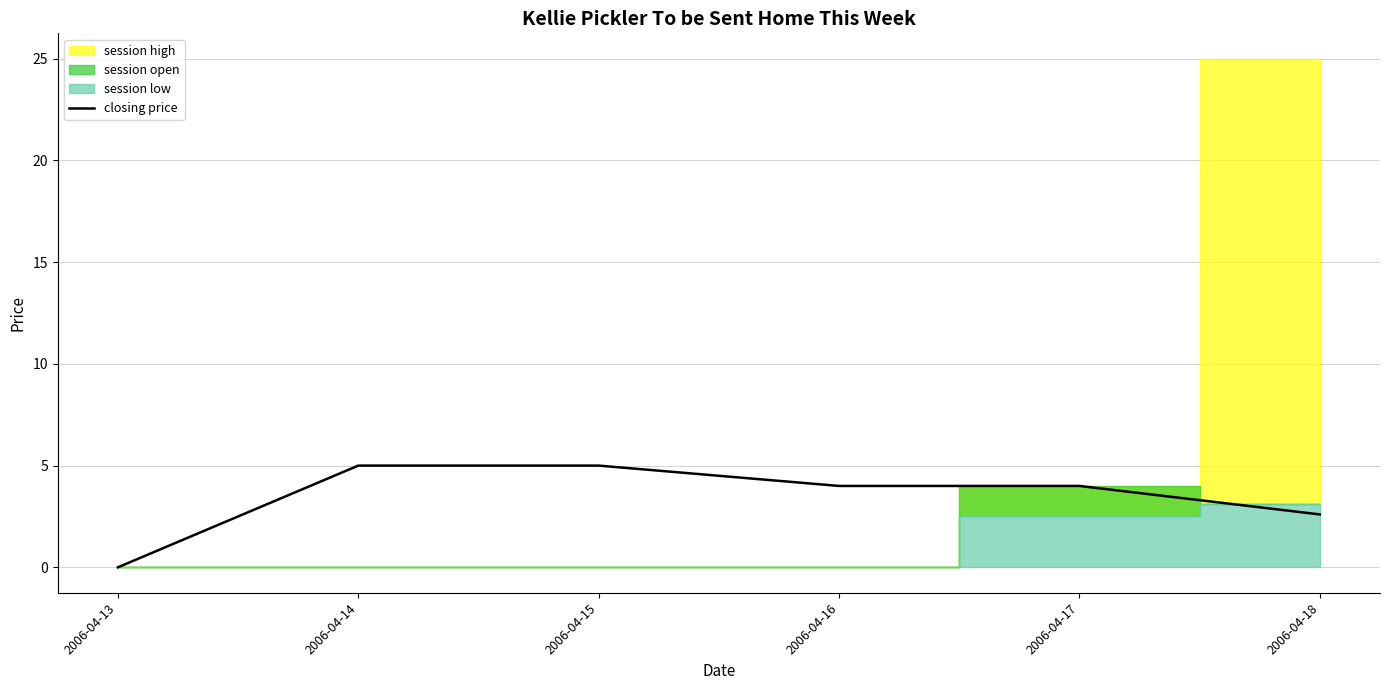

At which label is the value closest to 2?

2006-04-18